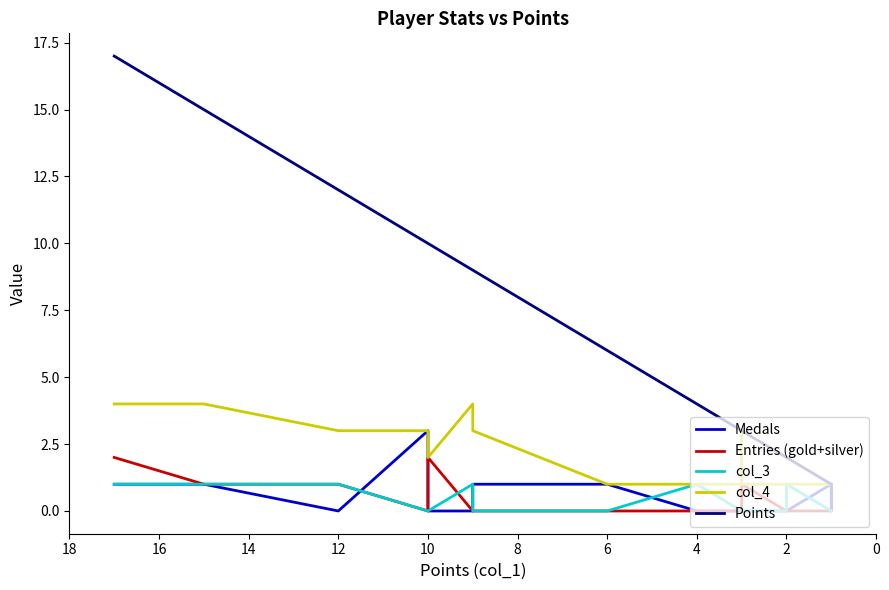

Reading right to left, list all the values displayed in this chart.

Medals: 1	0	1	0	0	0	0	0	0	0	0	1	1	1	0	0	3	0	1	1
Entries (gold+silver): 0	0	0	0	0	1	0	0	0	0	0	0	0	0	0	2	0	1	1	2
col_3: 0	0	0	1	0	0	0	0	0	1	1	0	0	0	1	0	0	1	1	1
col_4: 1	1	1	1	1	1	3	1	1	1	1	1	1	3	4	2	3	3	4	4
Points: 1	1	1	2	2	3	3	3	3	4	4	6	6	9	9	10	10	12	15	17